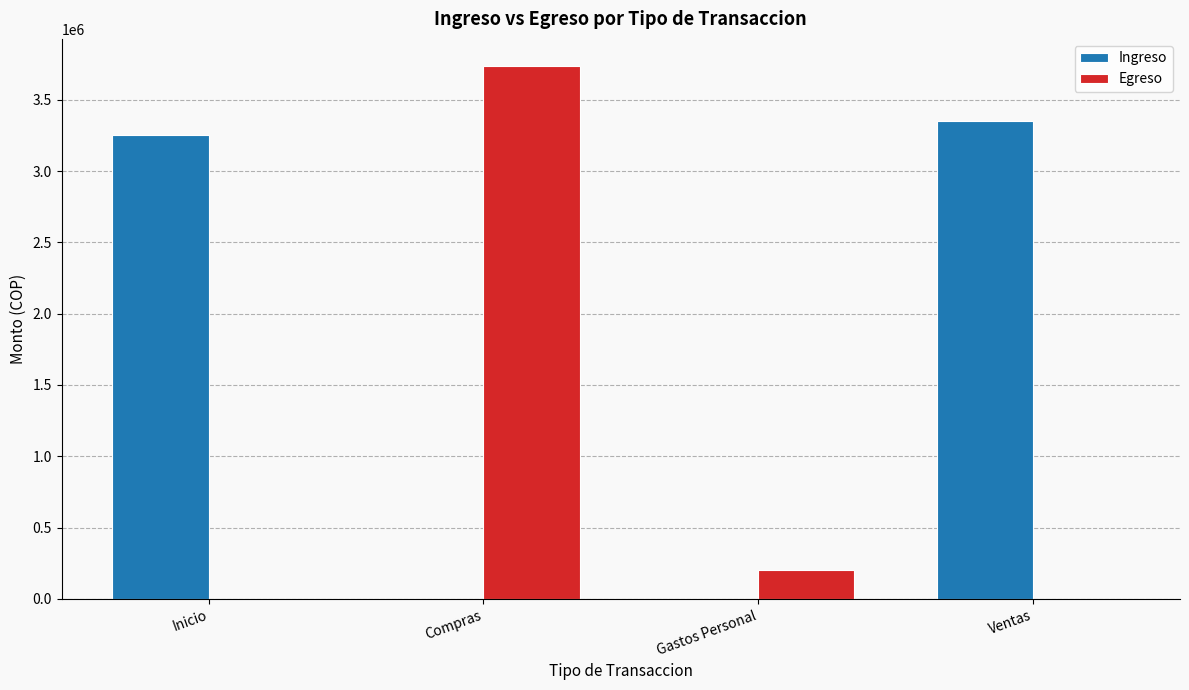

Where is Ingreso nearest to the value 1673800?

Inicio